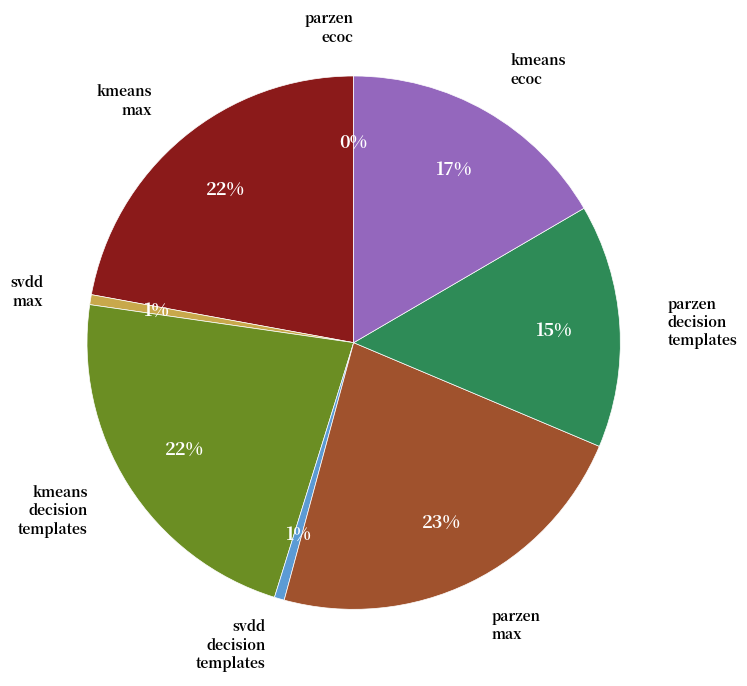

Is there a majority slice in this chart?

No